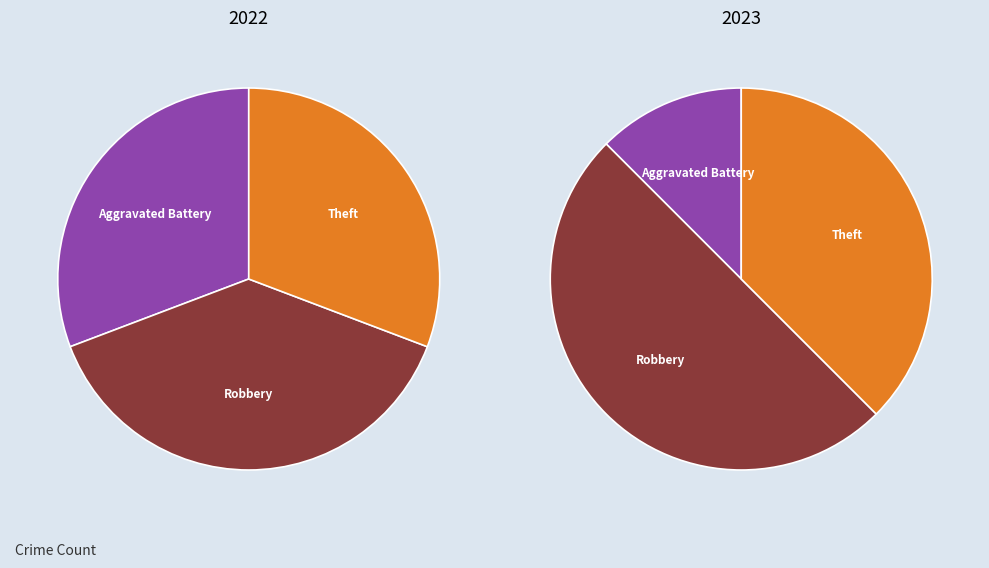

To the nearest percent, what is the combined percentage of values_2023 and values_2022?

12%